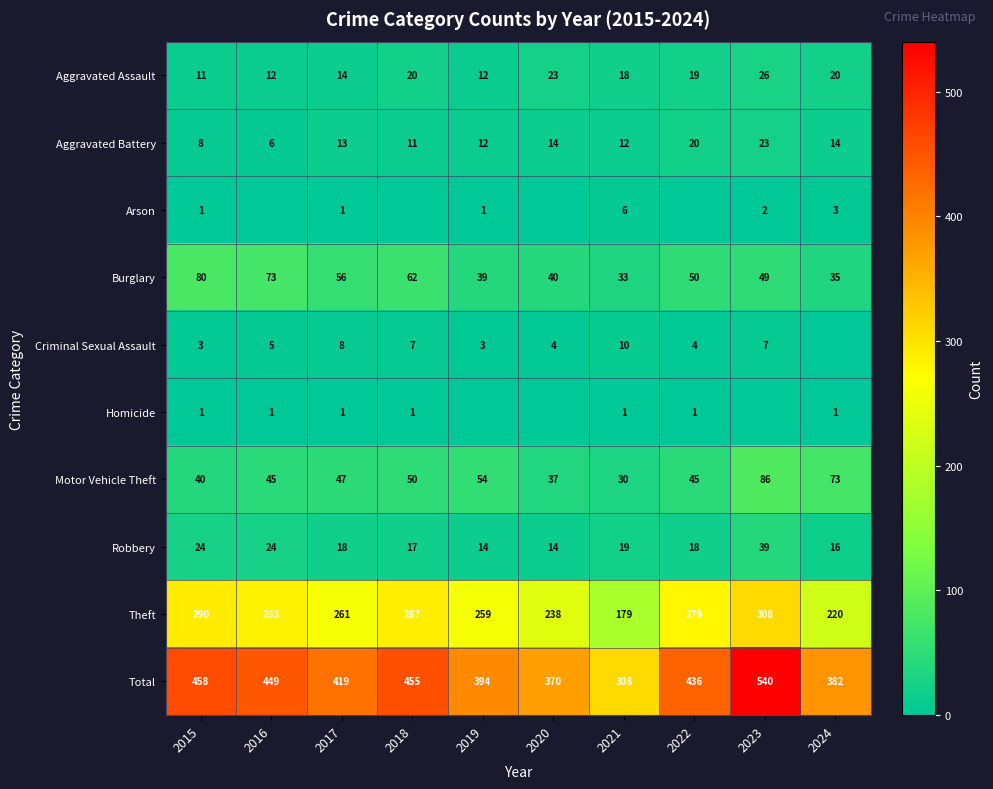

How many data points does each series have?

10